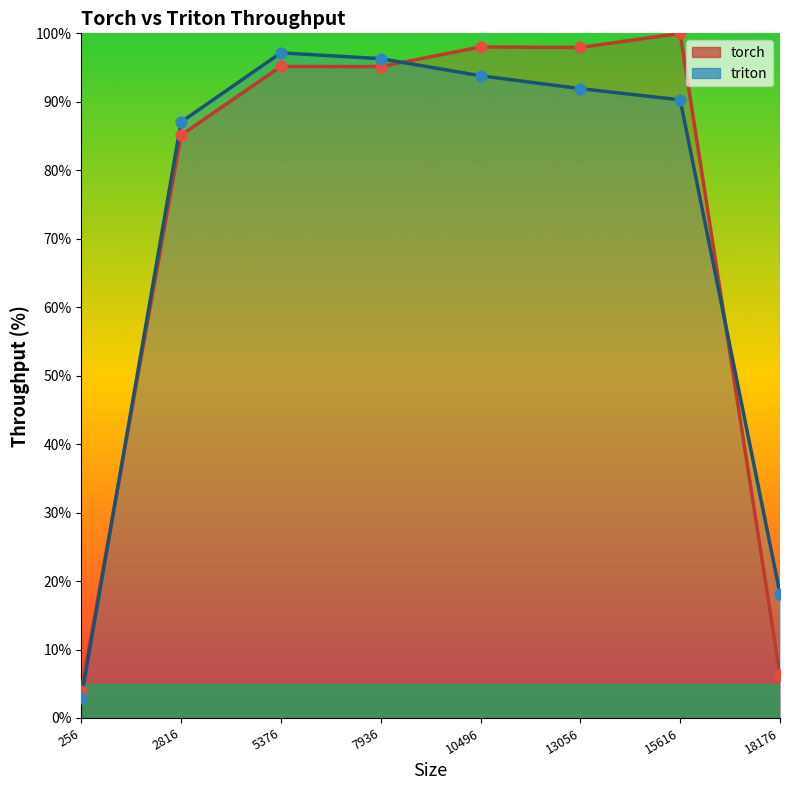

Which series has the largest Y range (max minus min)?

torch